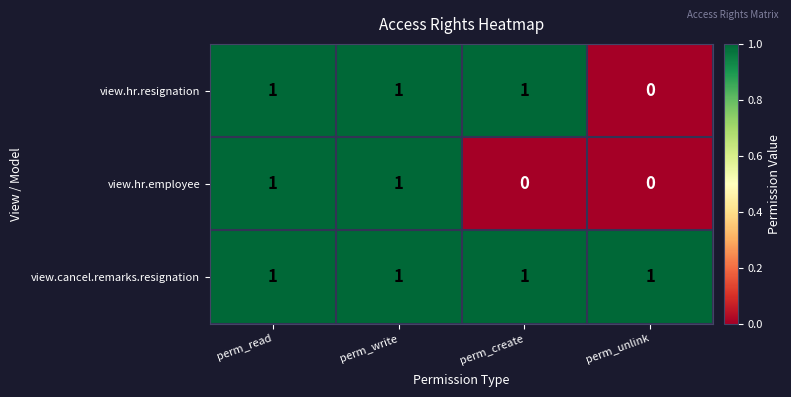

Count the view.hr.resignation values in the range 1 to 2.

3